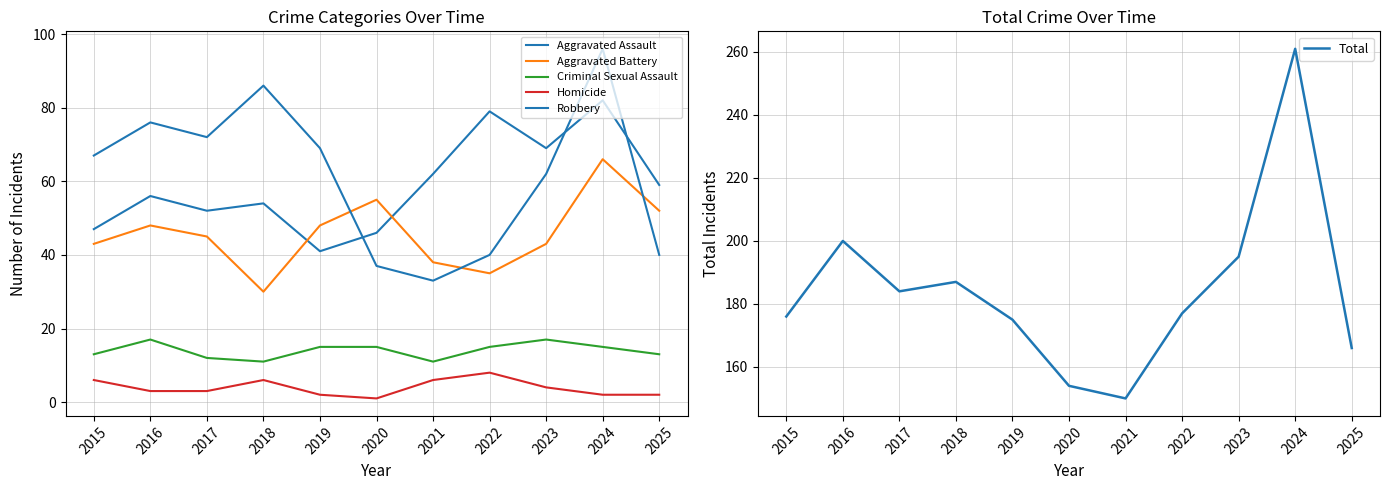

How many lines are shown in the chart?

6